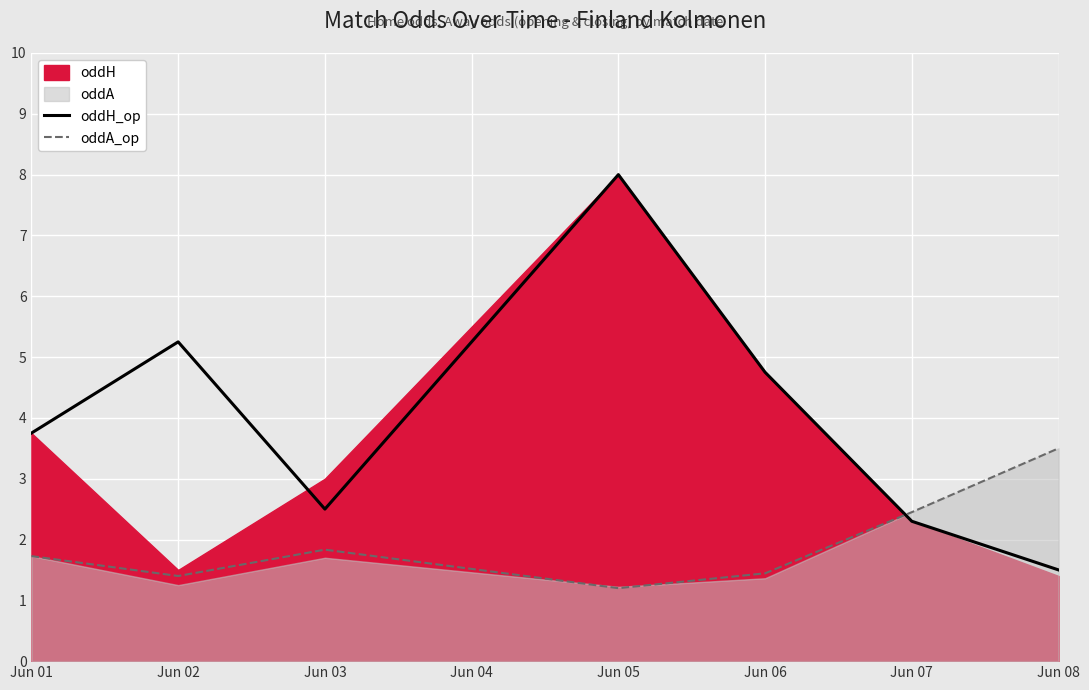

True or false: oddH_op has more than 0 interior local peaks.

True